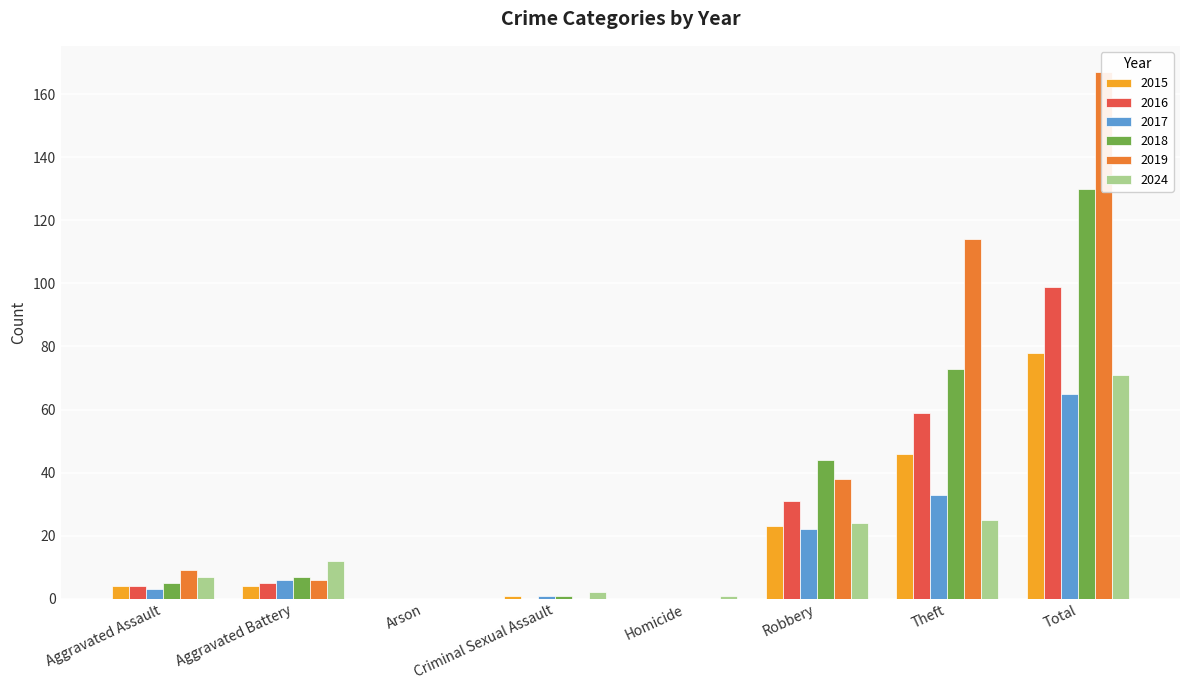

What is the total value across all series at Aggravated Assault?

32